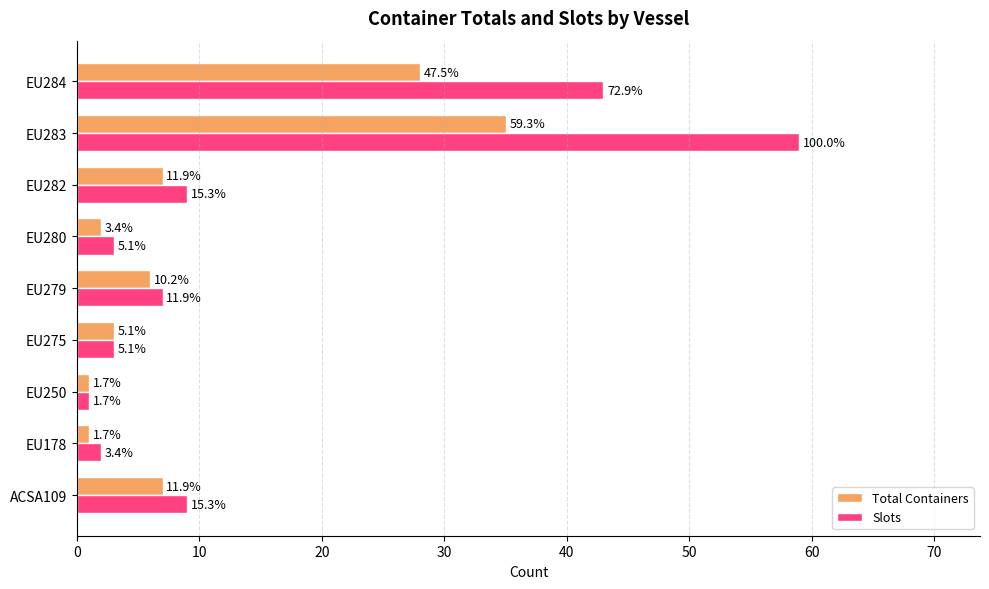

What are all the series names shown in the legend?

Total Containers, Slots